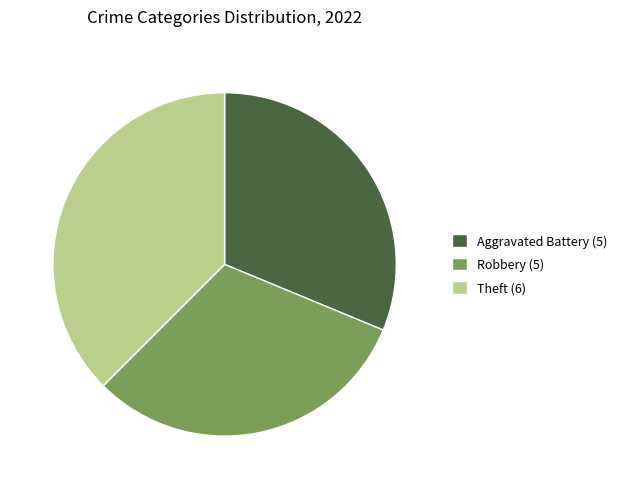

How many segments does this pie chart have?

3